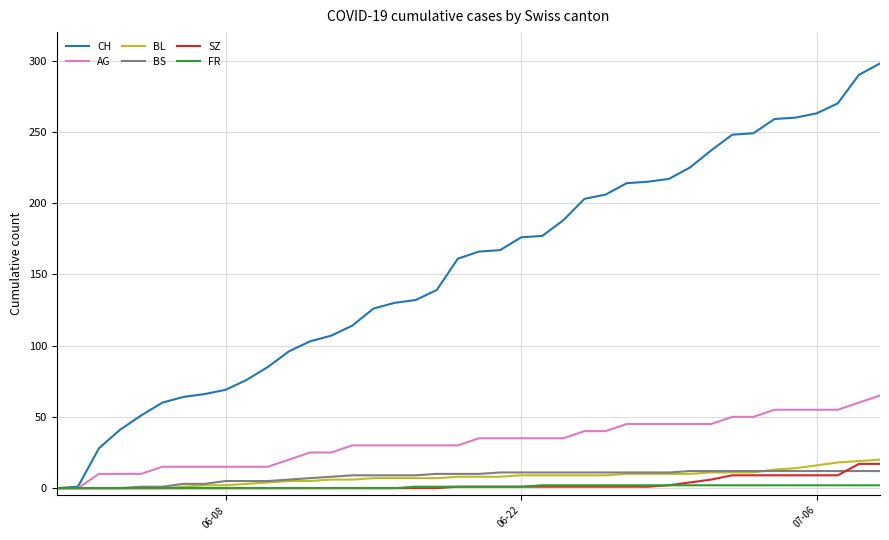

Which series has the widest spread of values?

CH